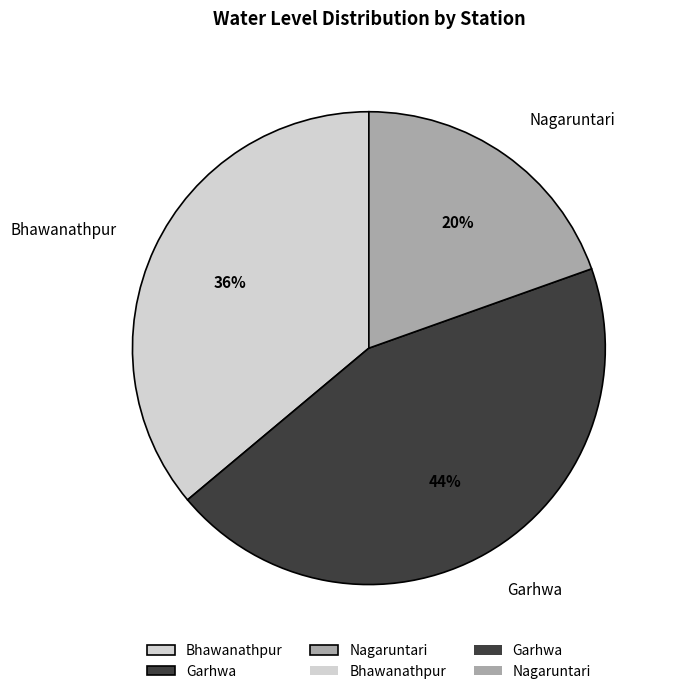

Approximately how many times larger is the value at Garhwa compared to Bhawanathpur?

1.2